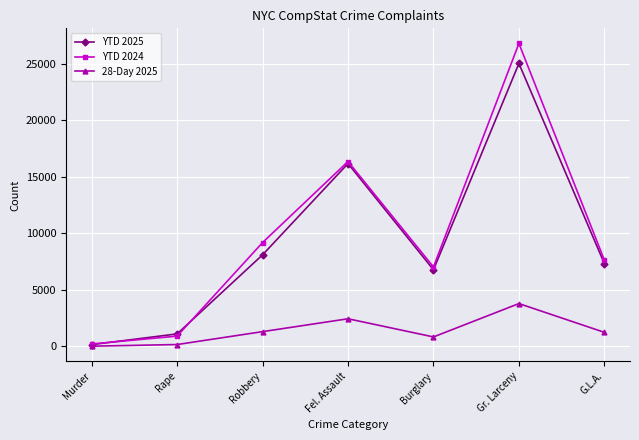

What is the sum of all 28-Day 2025 values?

9855